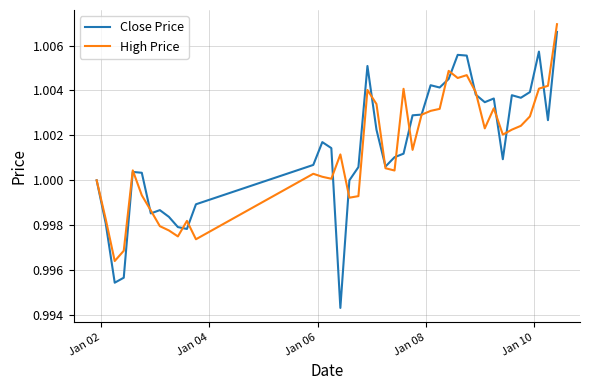

Which series has the widest spread of values?

Close Price